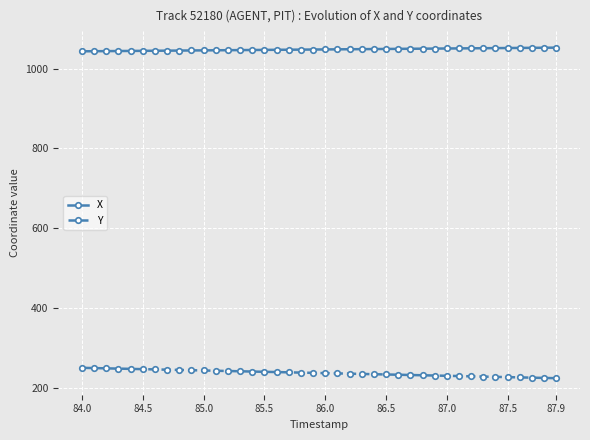

What is the value of the X point at the 3rd from the left?

1043.7